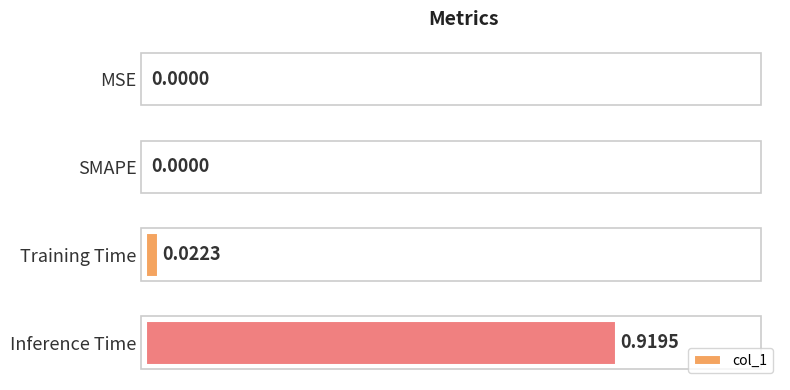

What is the change in value from SMAPE to Inference Time?

+1.0